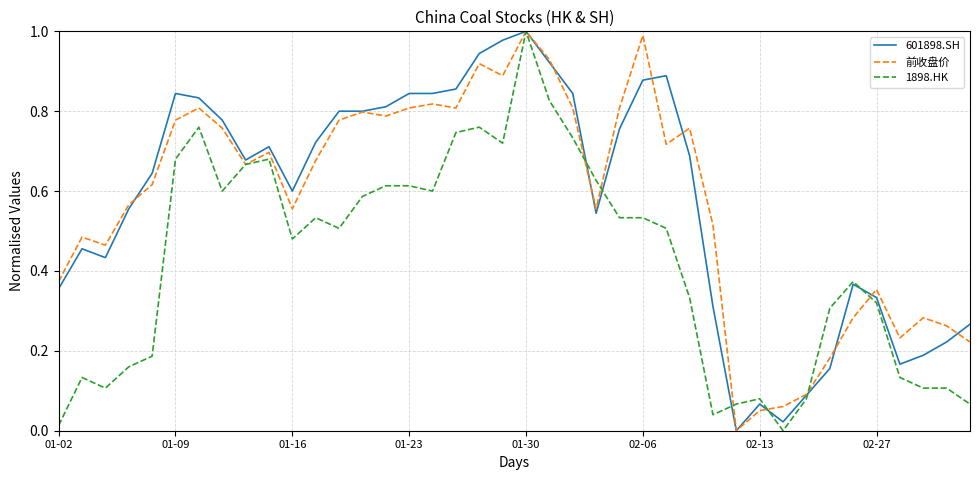

At which category is the sum across all series the highest?

01-30